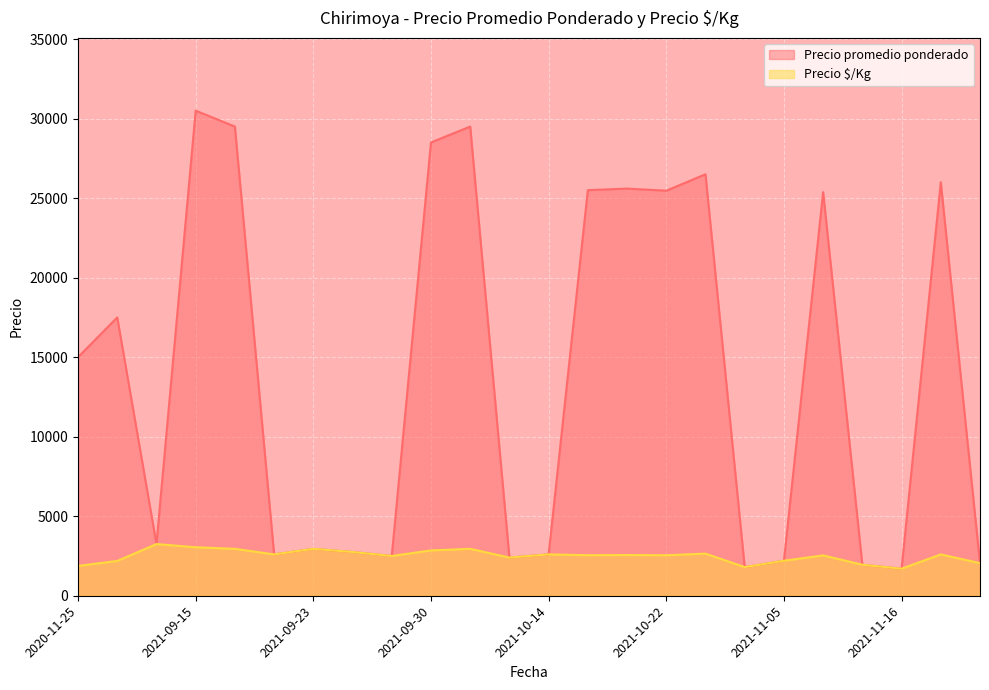

At which label is Precio promedio ponderado closest to 16100?

2020-11-25